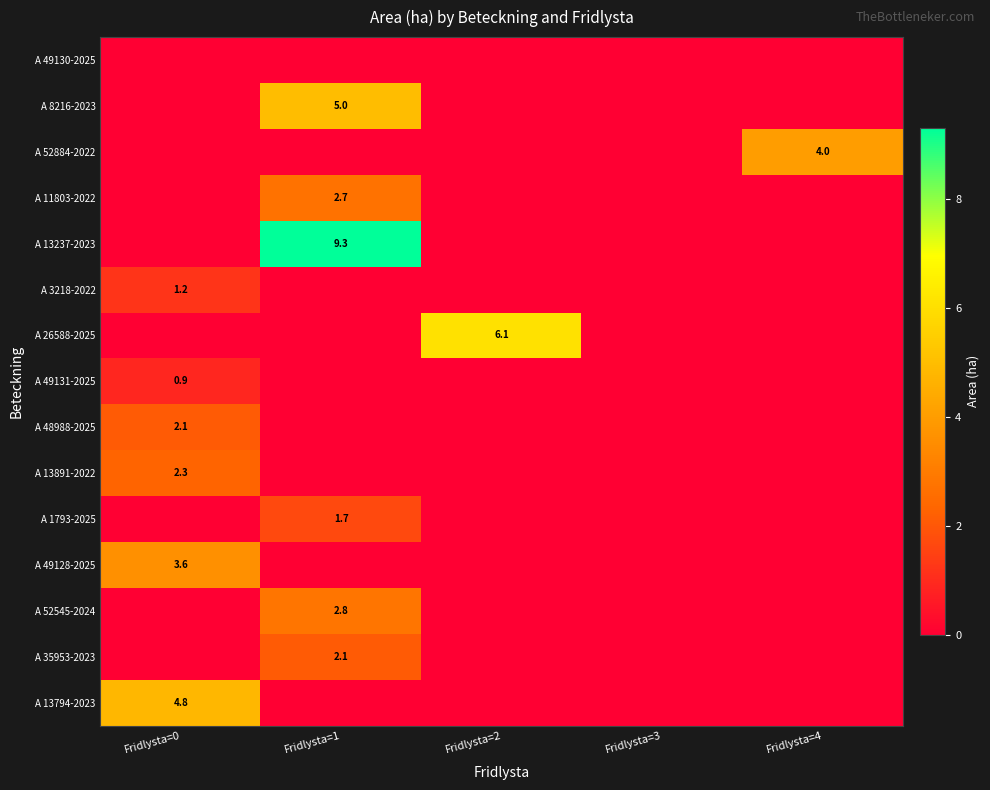

The value of A 48988-2025 at Fridlysta=0 is 1.3. True or false?

False